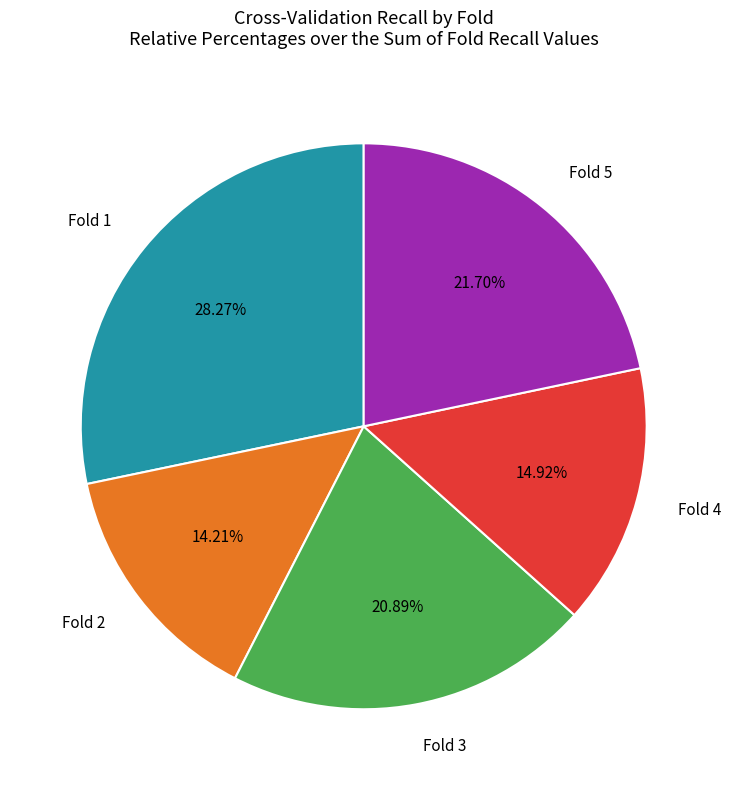

Rank the categories by value from highest to lowest.

Fold 1, Fold 5, Fold 3, Fold 4, Fold 2